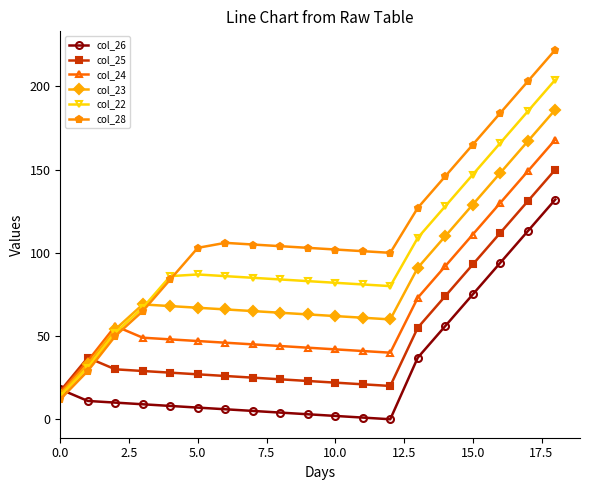

At how many categories does at least one series exceed 117?

6